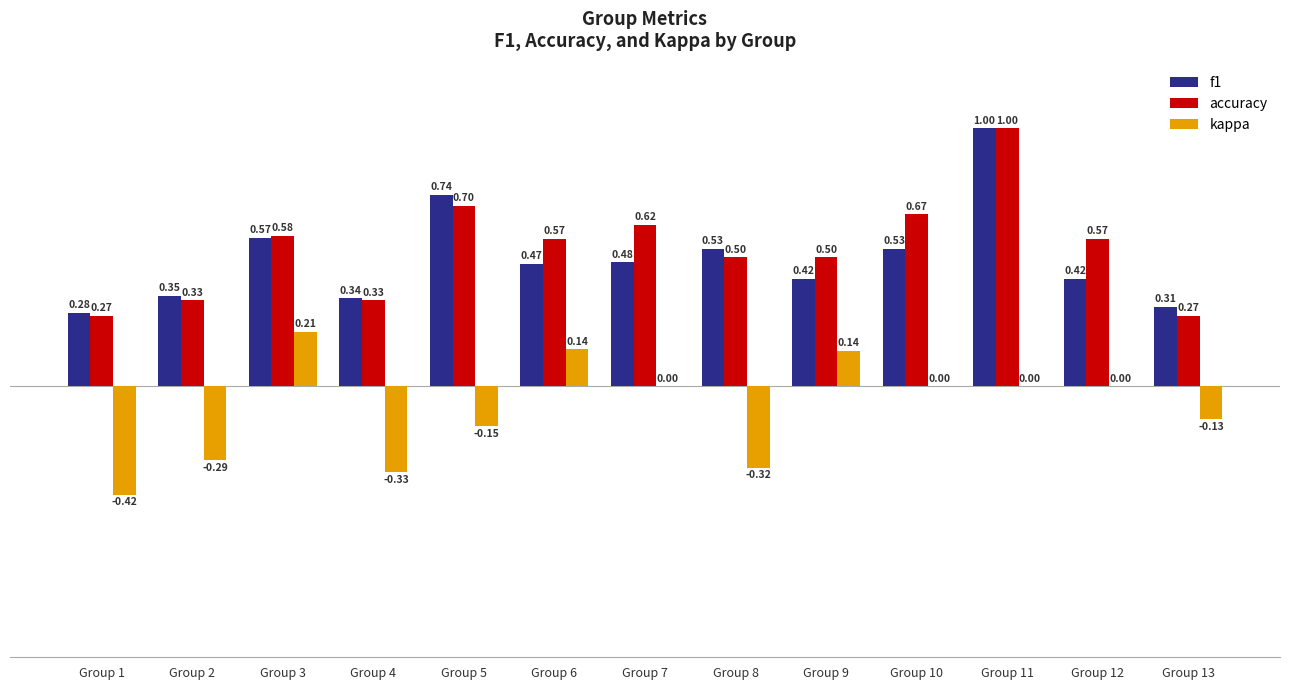

What is the average value of the f1 series?

0.5